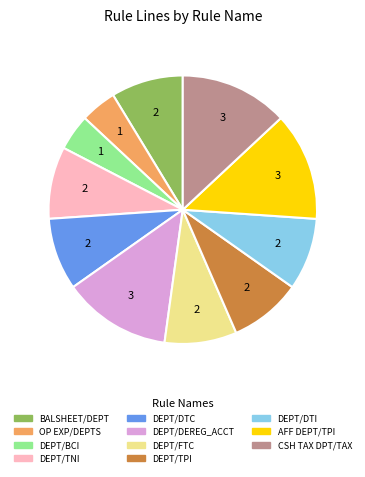

Which has a higher value, AFF DEPT/TPI or DEPT/BCI?

AFF DEPT/TPI